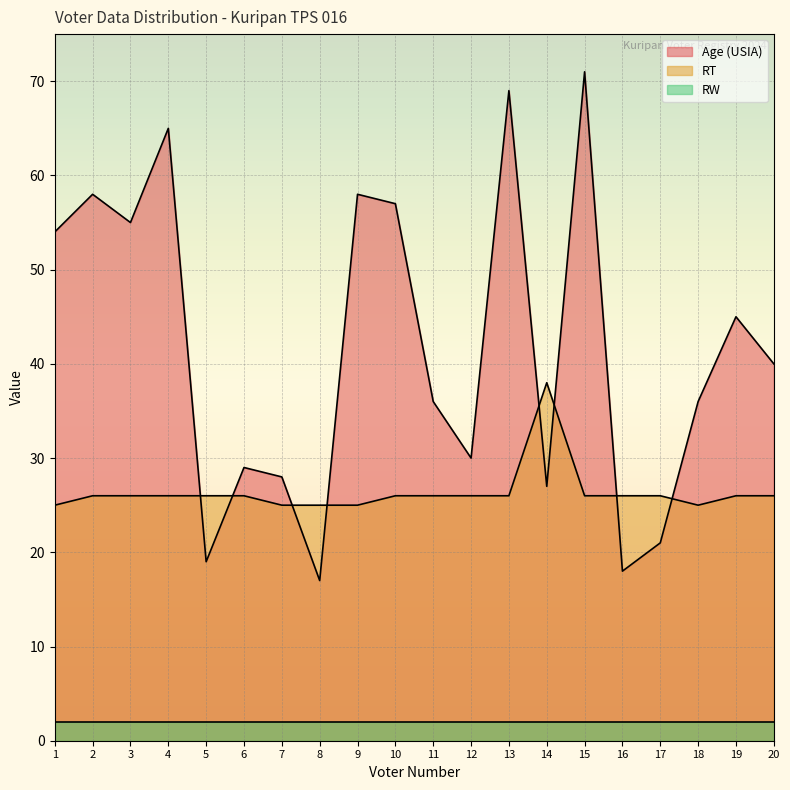

What value does the RT series have at 4?

26